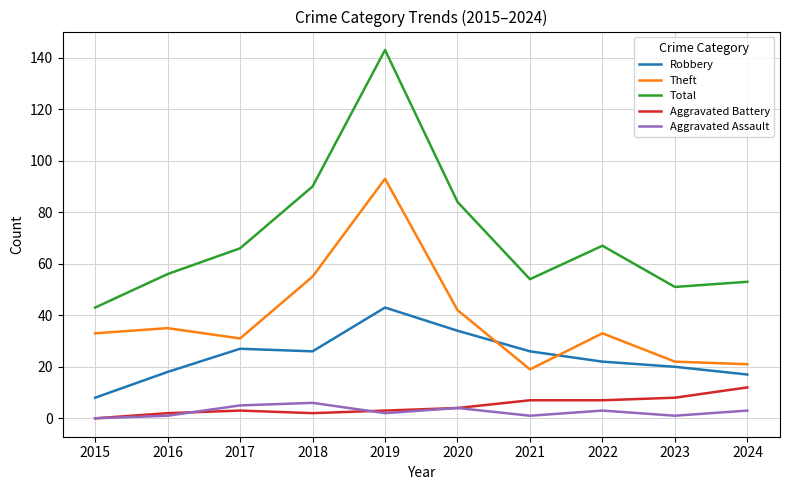

What is the total value across all series at 2015?

84